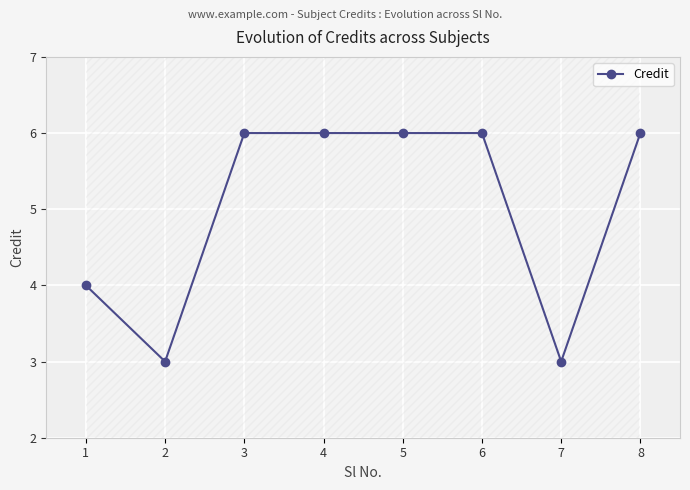

What is the greatest value displayed?

6